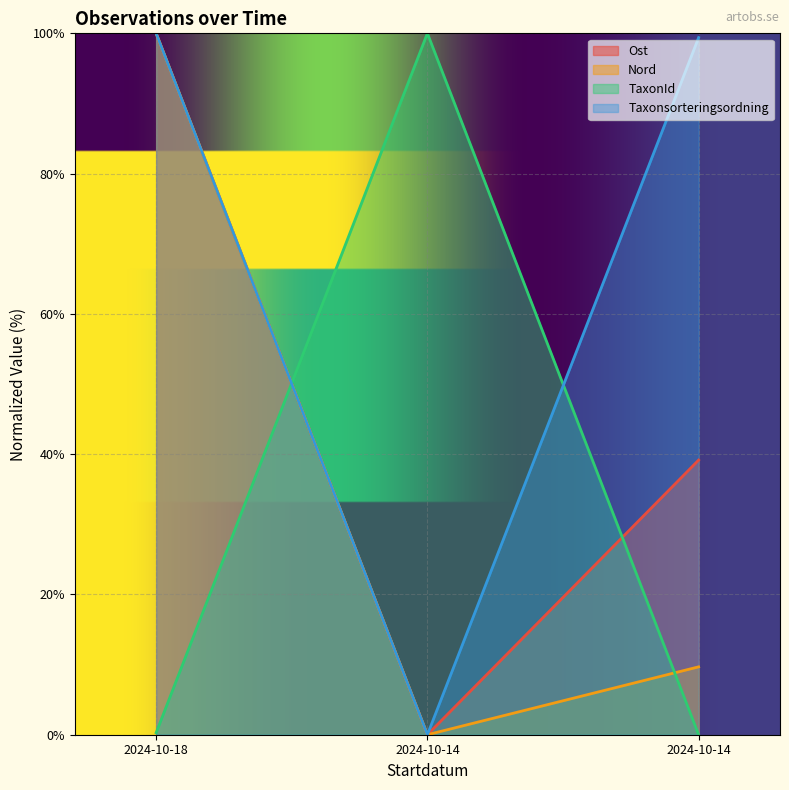

What is the difference between the highest and lowest values at 2024-10-18?

99.7